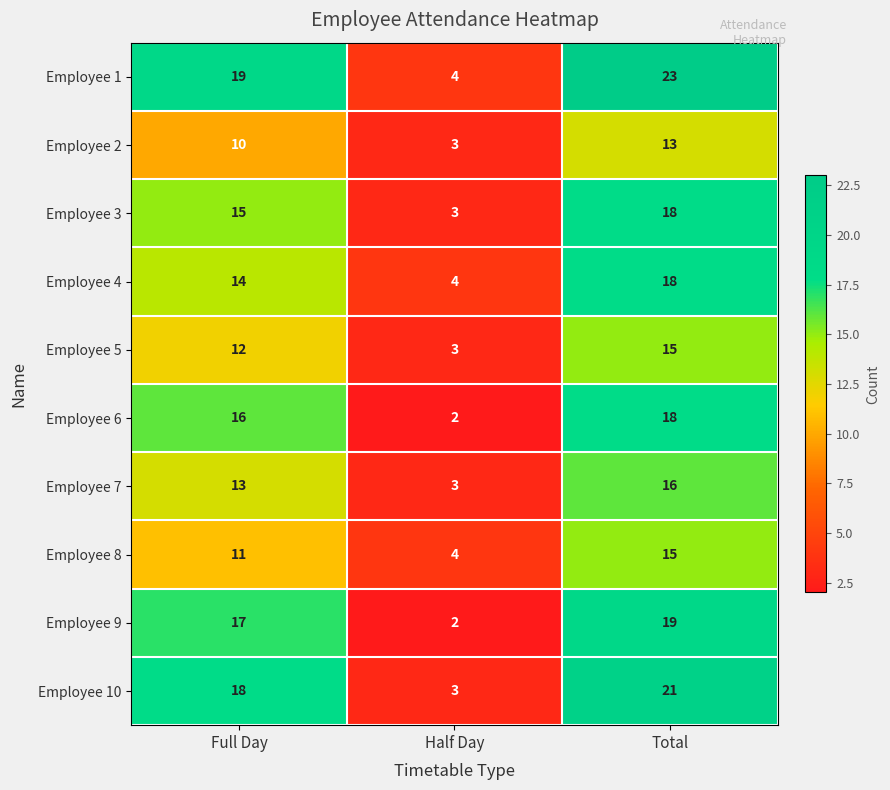

The Employee 6 series shows 18 at Total. True or false?

True